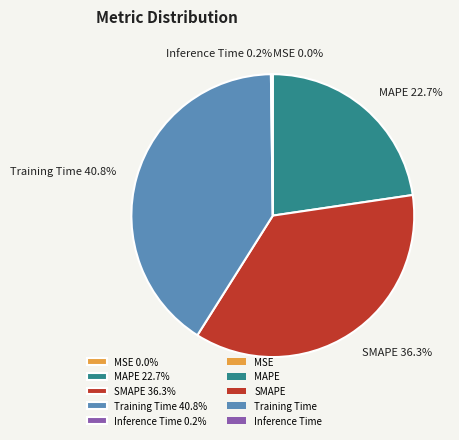

What portion of the pie excludes SMAPE 36.3%?

63.7%